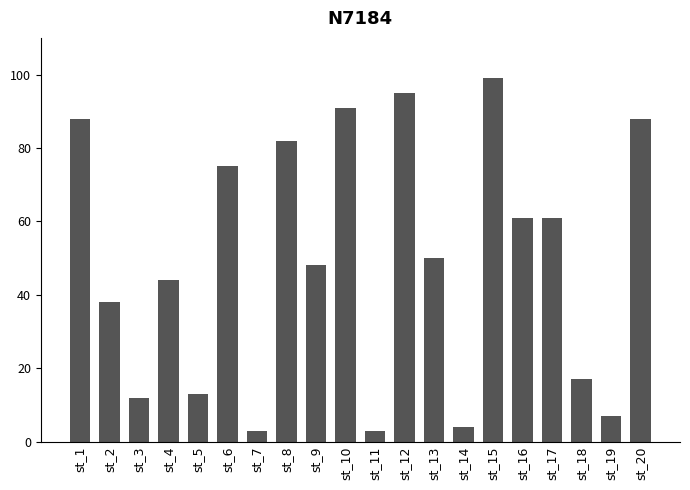

Which has a higher value, st_4 or st_11?

st_4